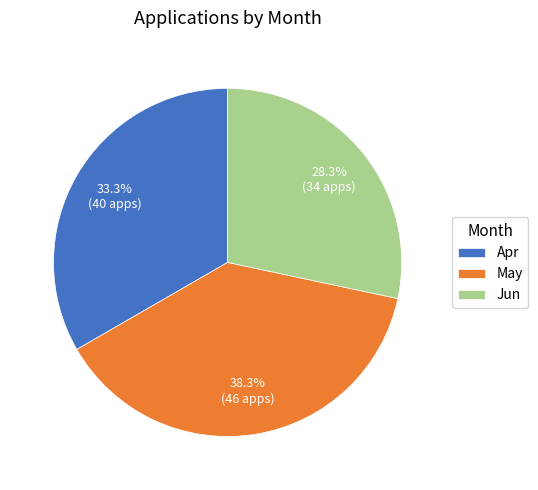

How many segments does this pie chart have?

3